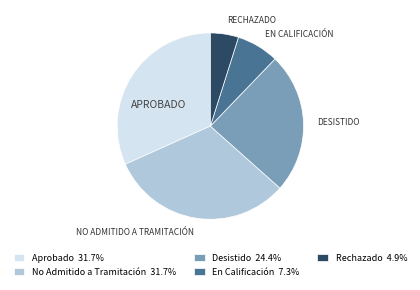

What is the ratio of the value at Desistido 24.4% to the value at En Calificación 7.3%?

3.3